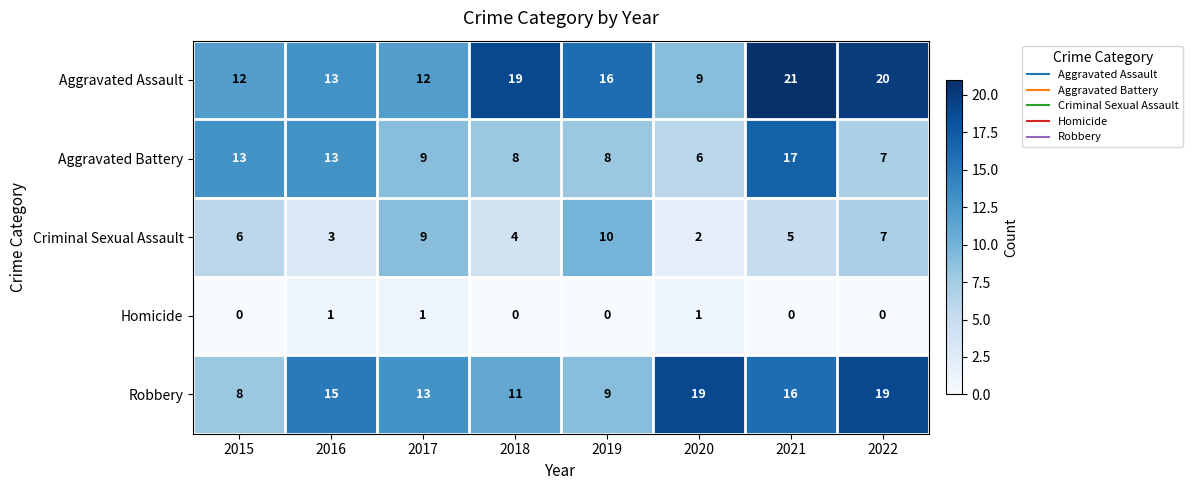

How many Robbery values are between 11 and 19?

6